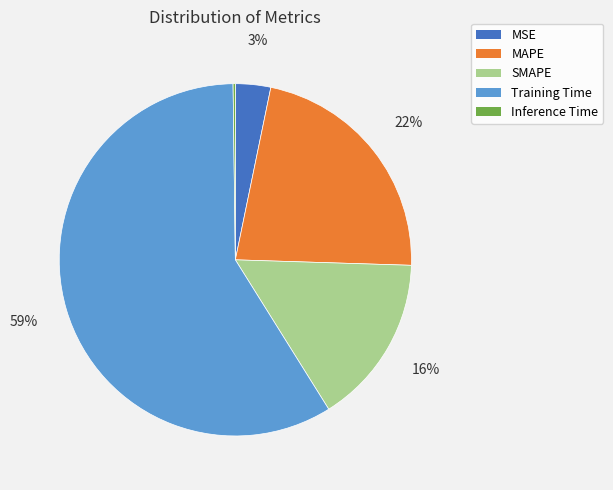

Which slice is the largest?

Training Time